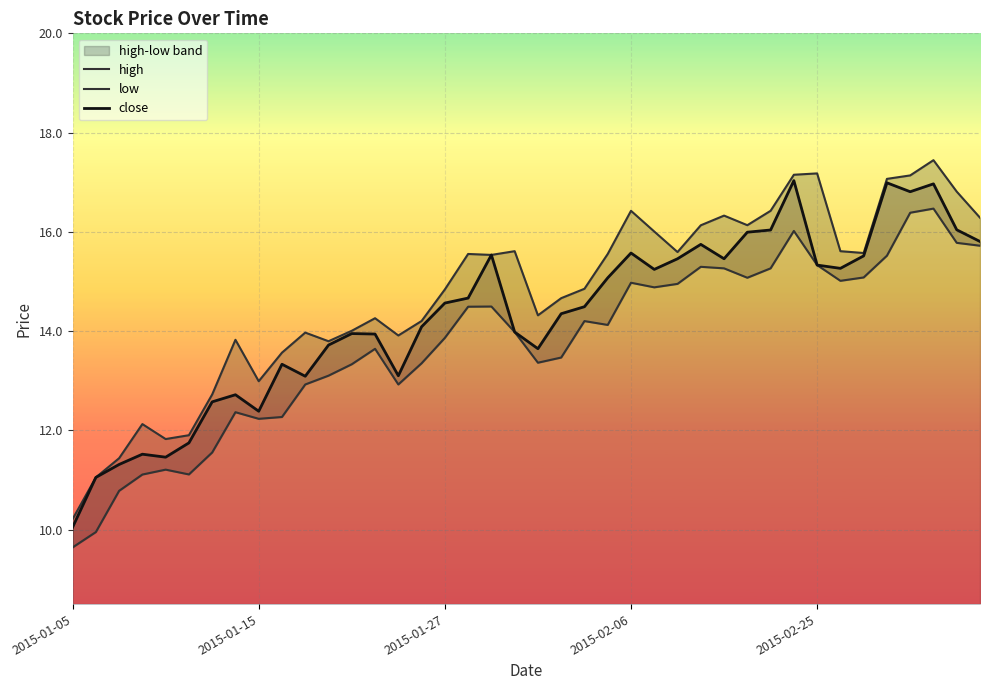

What is the average value of the high series?

14.8